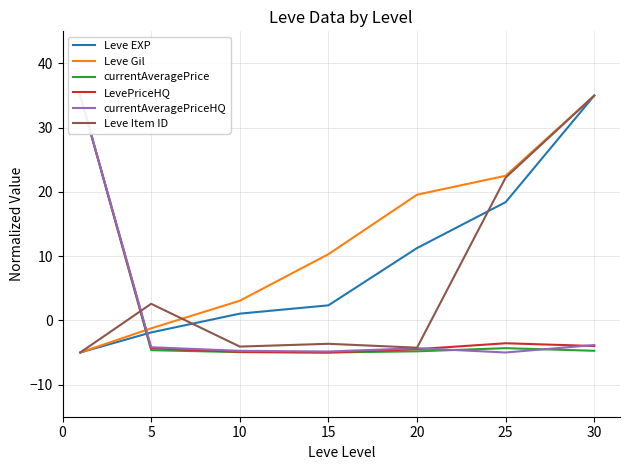

Where does the Leve Gil series first go above 10?

15